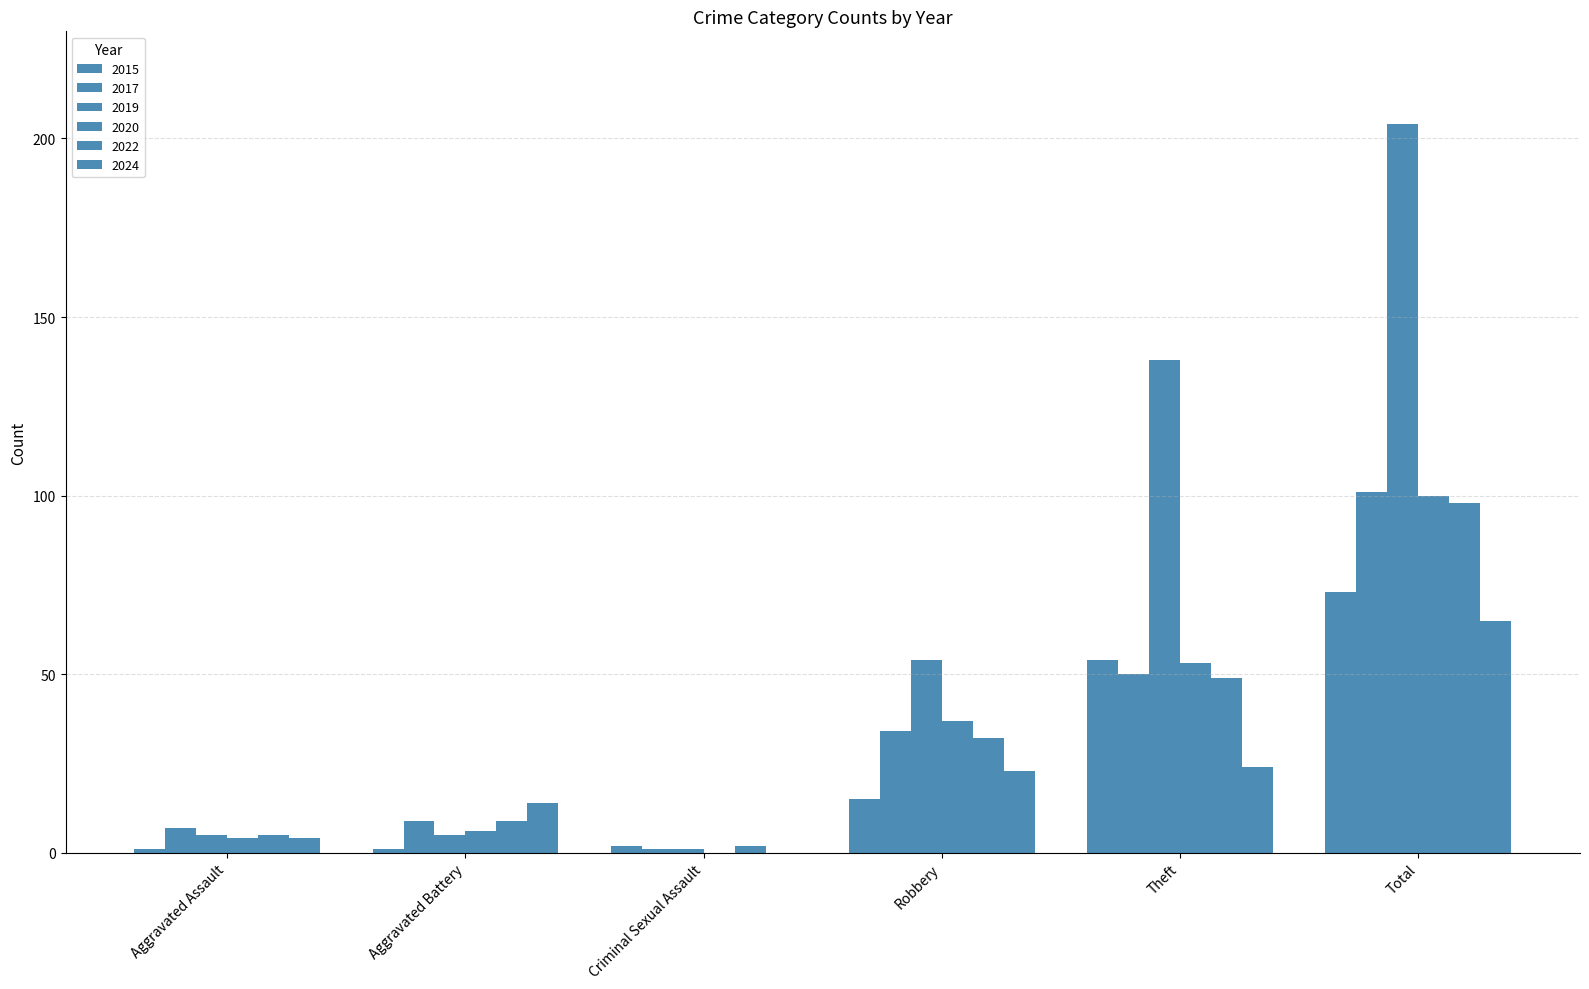

How many groups of bars are there?

6